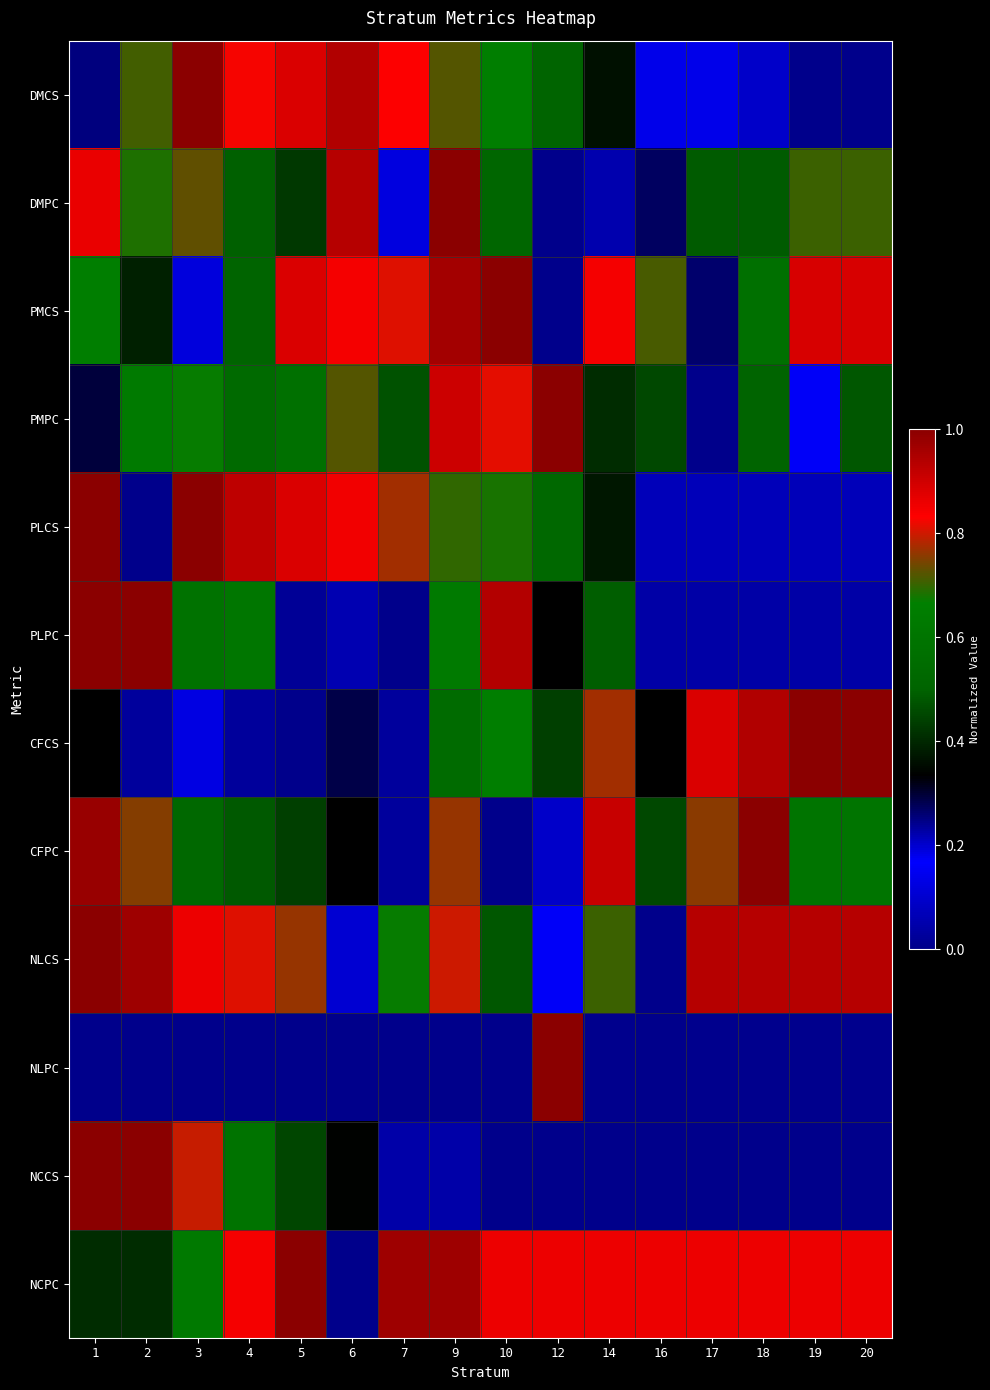

At 2, list the series in order from largest to smallest.

PLPC, NCCS, NLCS, CFPC, DMCS, DMPC, PMPC, NCPC, PMCS, CFCS, NLPC, PLCS